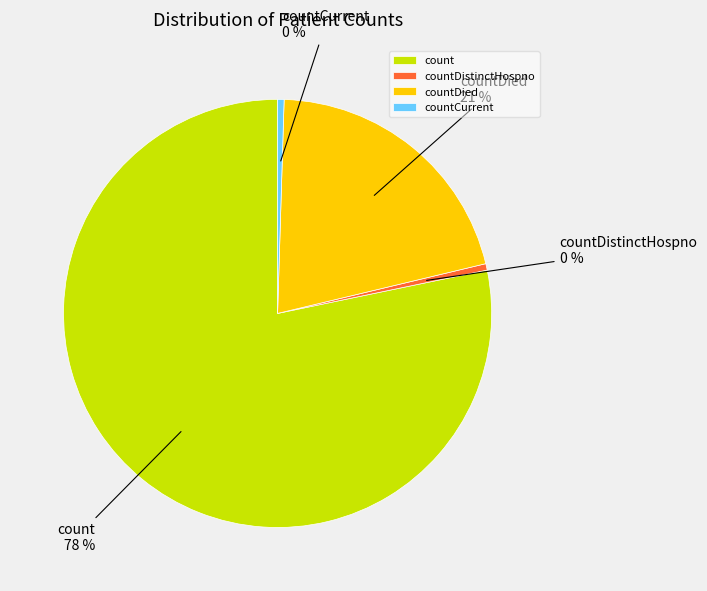

Combined, do count and countDistinctHospno account for over 50%?

Yes